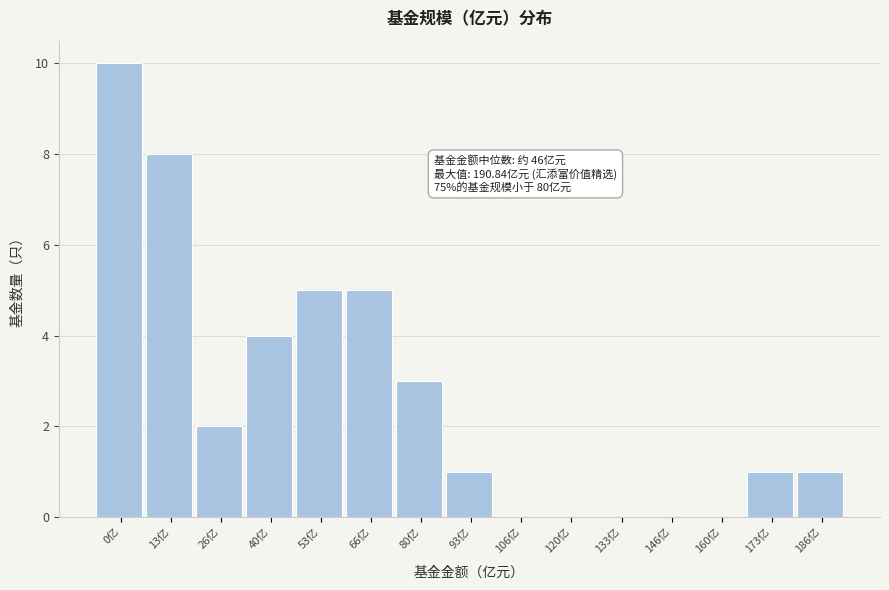

Reading left to right, extract all data points from this chart.

0亿=10	13亿=8	26亿=2	40亿=4	53亿=5	66亿=5	80亿=3	93亿=1	106亿=0	120亿=0	133亿=0	146亿=0	160亿=0	173亿=1	186亿=1